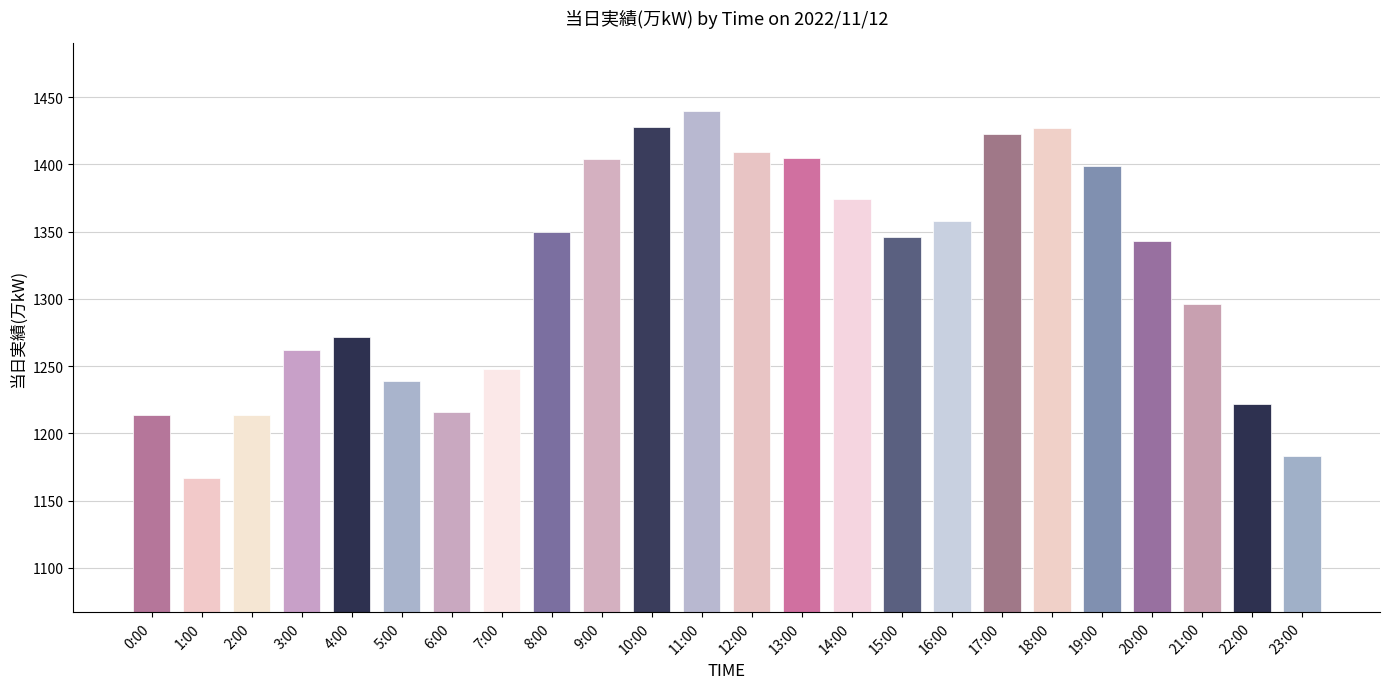

Which label corresponds to the largest value in the chart?

11:00